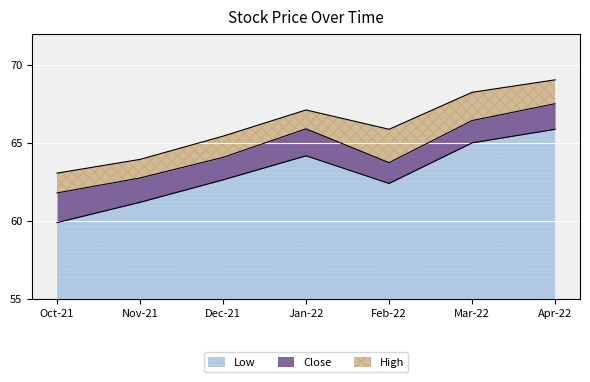

What is the lowest value of the Low series?

59.9